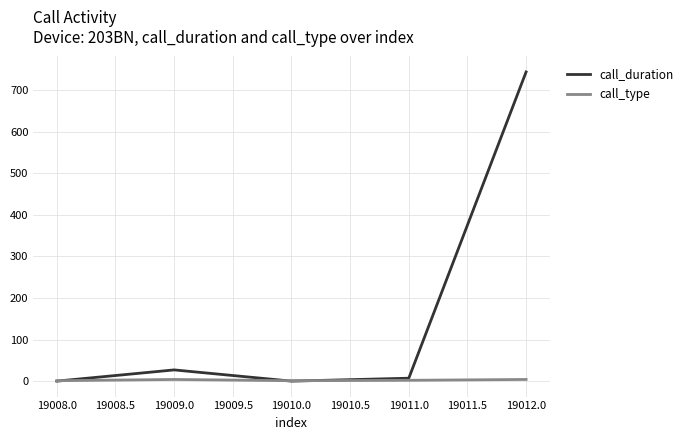

Which category has the highest value across all series?

19012.0